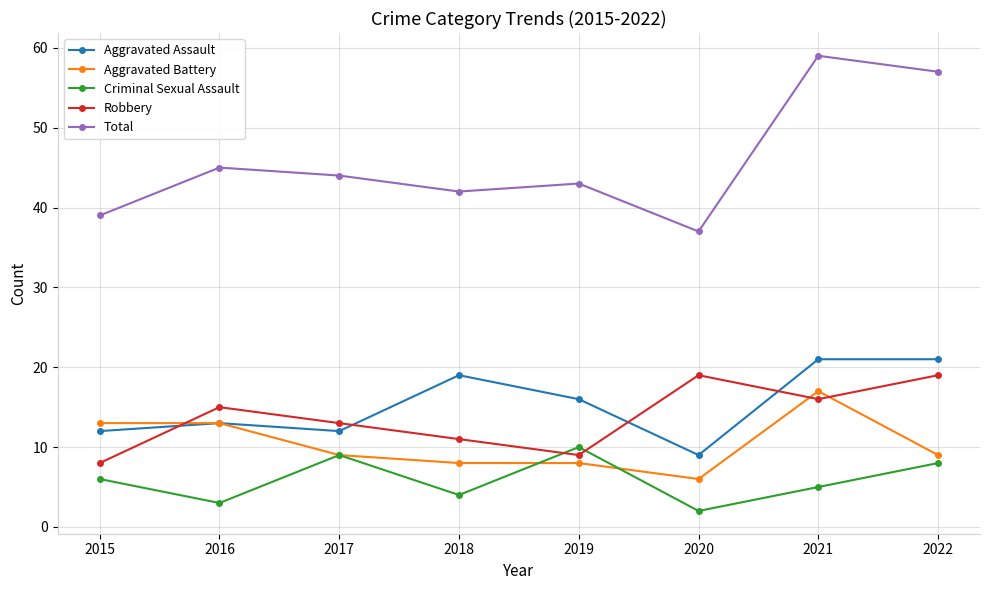

Reading right to left, what are all the values shown in this chart?

Aggravated Assault: 2022=21	2021=21	2020=9	2019=16	2018=19	2017=12	2016=13	2015=12
Aggravated Battery: 2022=9	2021=17	2020=6	2019=8	2018=8	2017=9	2016=13	2015=13
Criminal Sexual Assault: 2022=8	2021=5	2020=2	2019=10	2018=4	2017=9	2016=3	2015=6
Robbery: 2022=19	2021=16	2020=19	2019=9	2018=11	2017=13	2016=15	2015=8
Total: 2022=57	2021=59	2020=37	2019=43	2018=42	2017=44	2016=45	2015=39